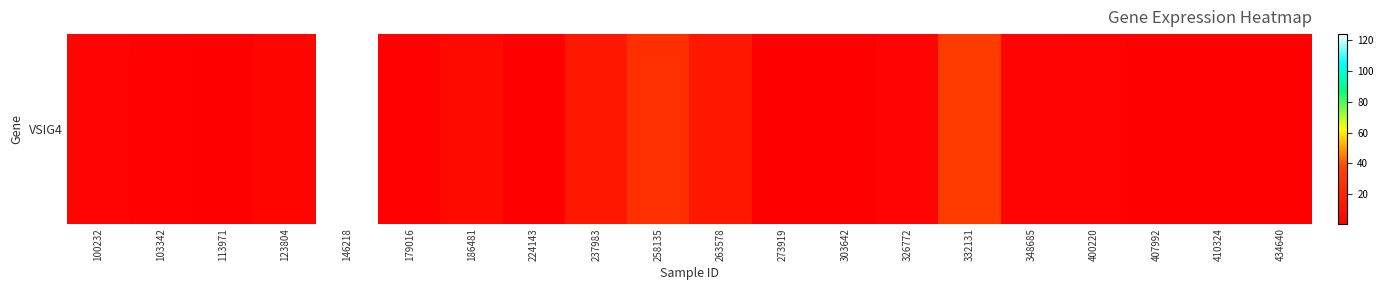

What is the average value?

12.4